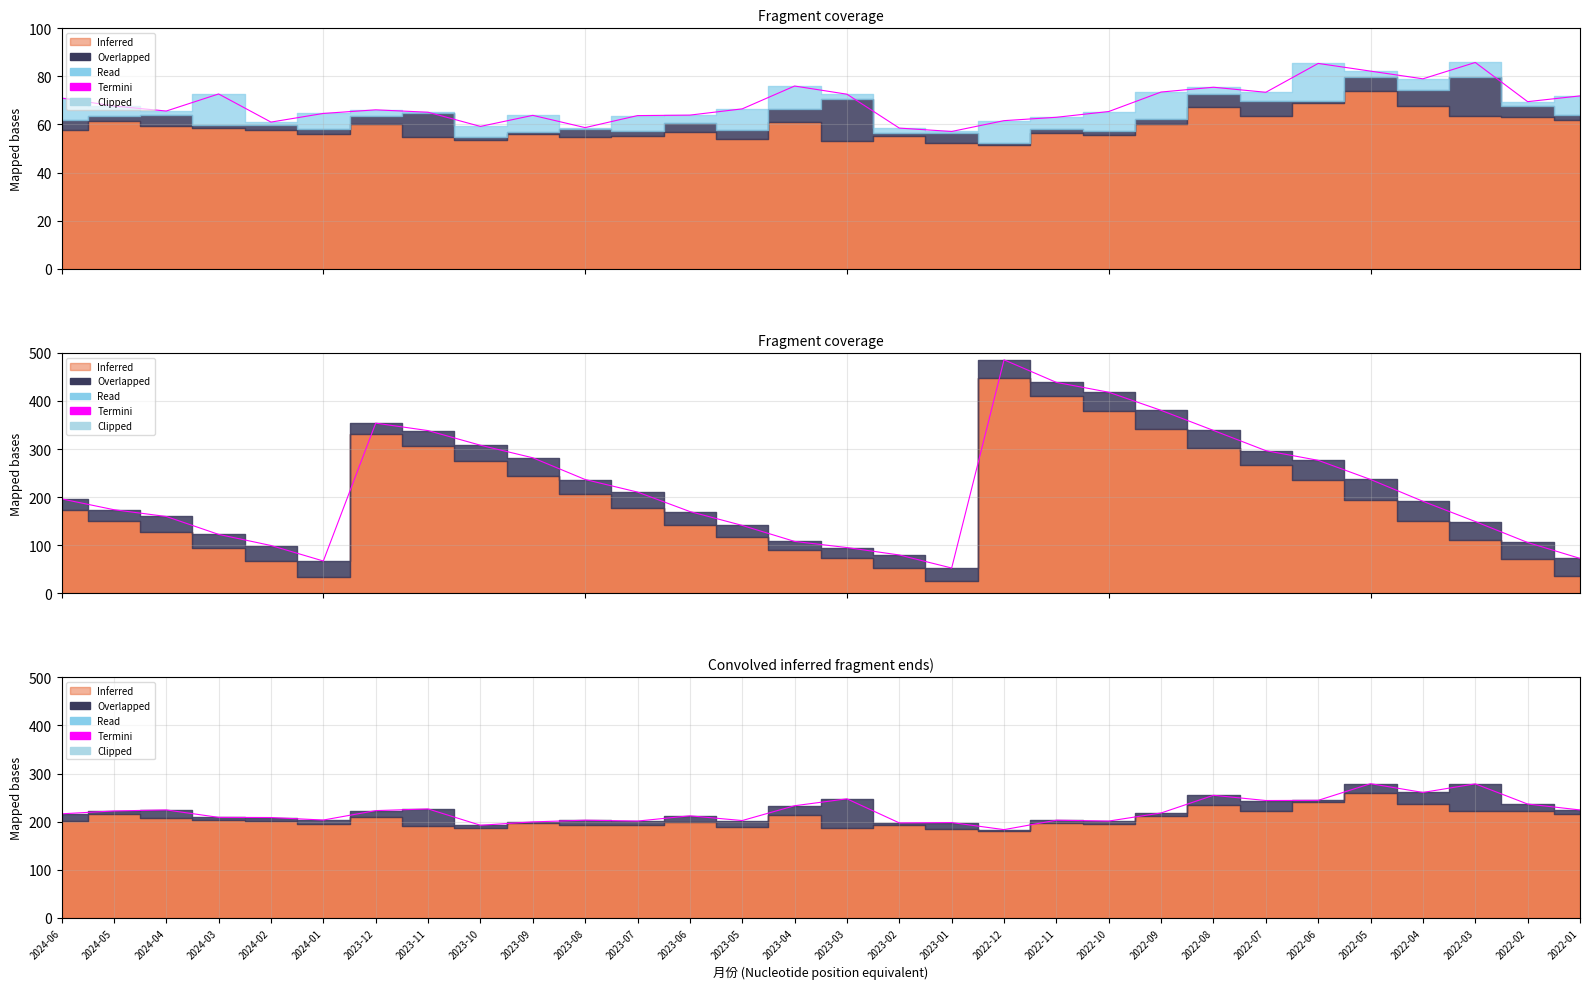

Reading left to right, what are all the values shown in this chart?

216.3	222.2	224.3	209.0	208.6	203.3	223.0	226.5	192.5	199.5	203.0	201.2	212.1	202.3	233.1	247.4	197.4	198.1	183.4	203.0	201.2	218.0	254.8	244.0	244.3	278.9	260.8	278.6	236.6	224.3